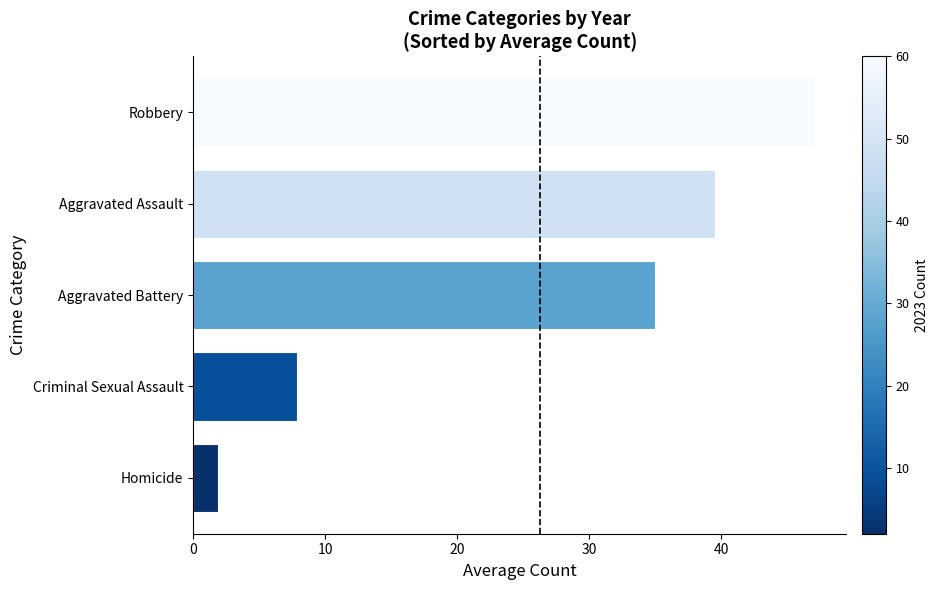

At which label is the value closest to 24?

Aggravated Battery